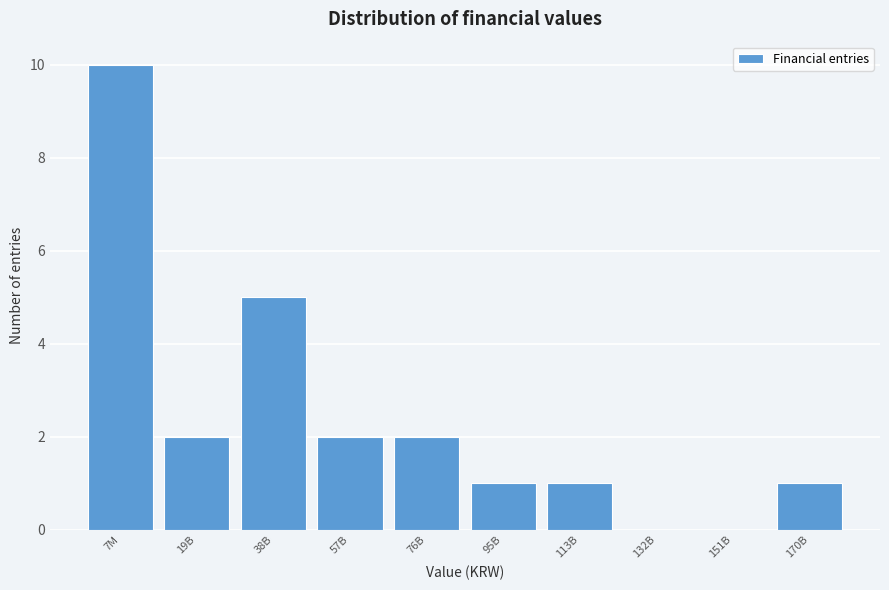

Reading left to right, list all the values displayed in this chart.

7M=10	19B=2	38B=5	57B=2	76B=2	95B=1	113B=1	132B=0	151B=0	170B=1